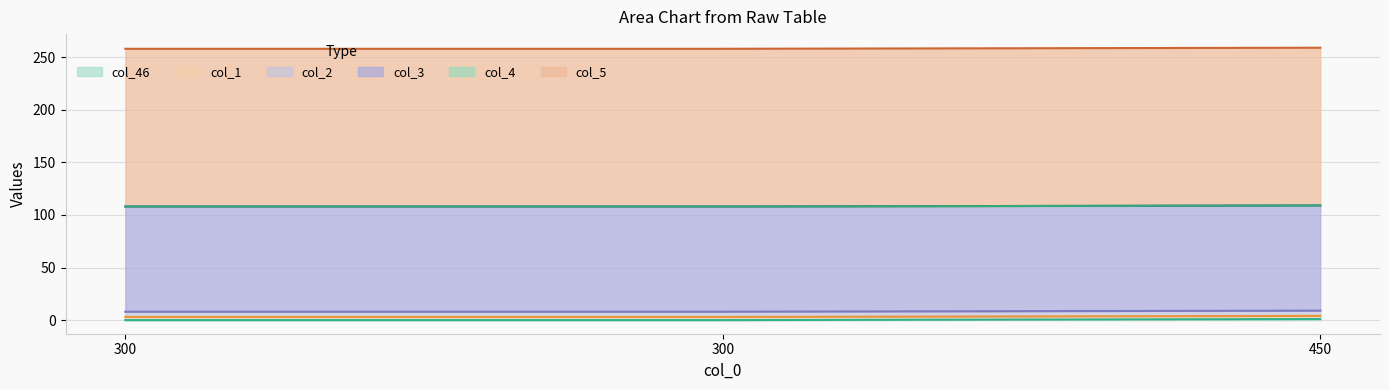

What is the sum of all col_46 values?

1